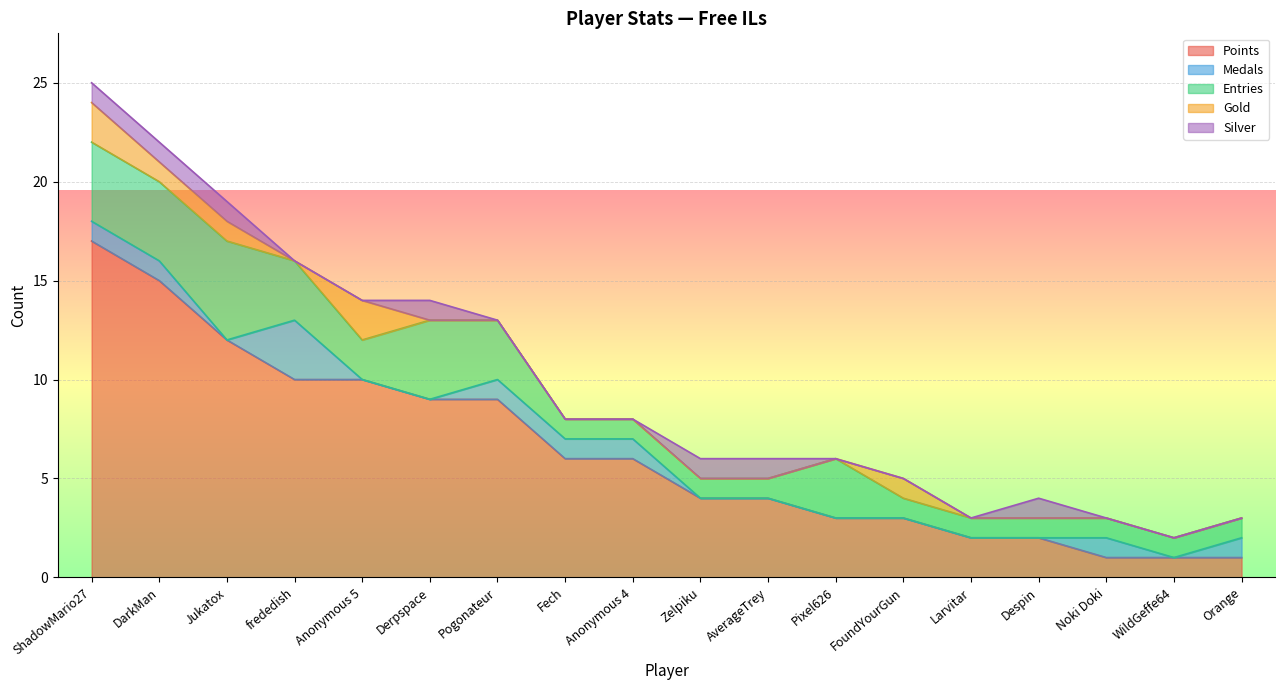

What is the maximum value shown in the chart?

17